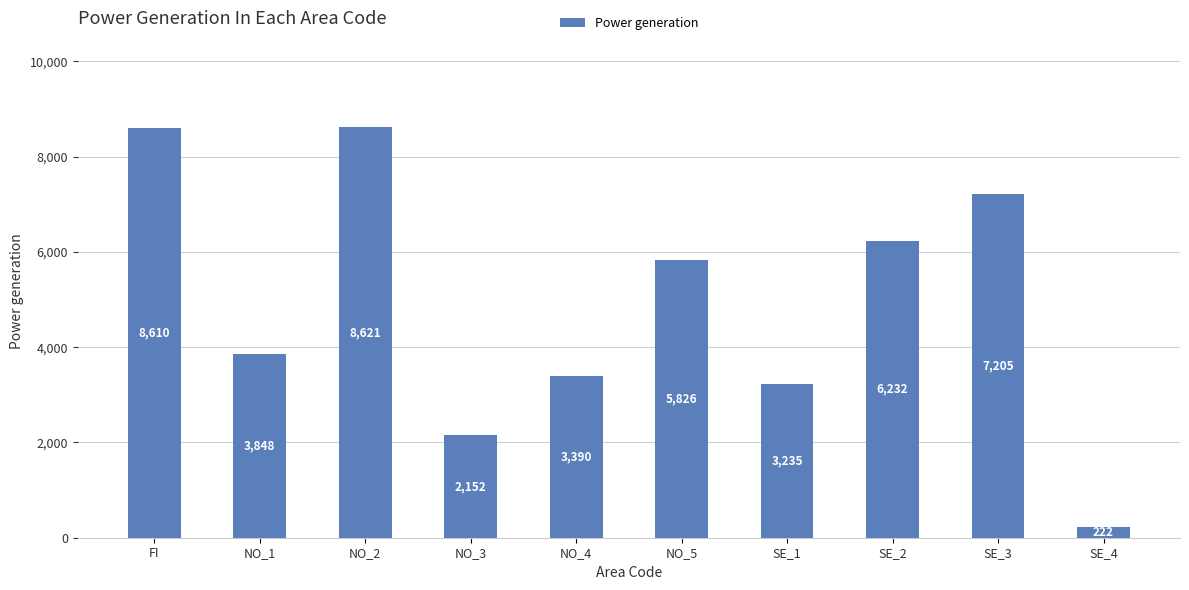

The value at NO_3 is 2152. True or false?

True